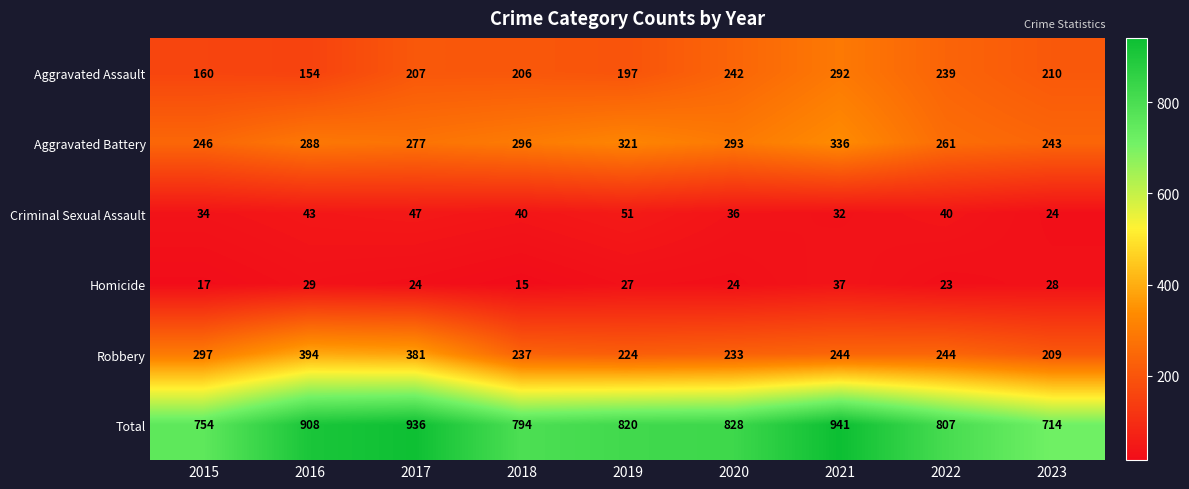

The value of Homicide at 2015 is 17. True or false?

True